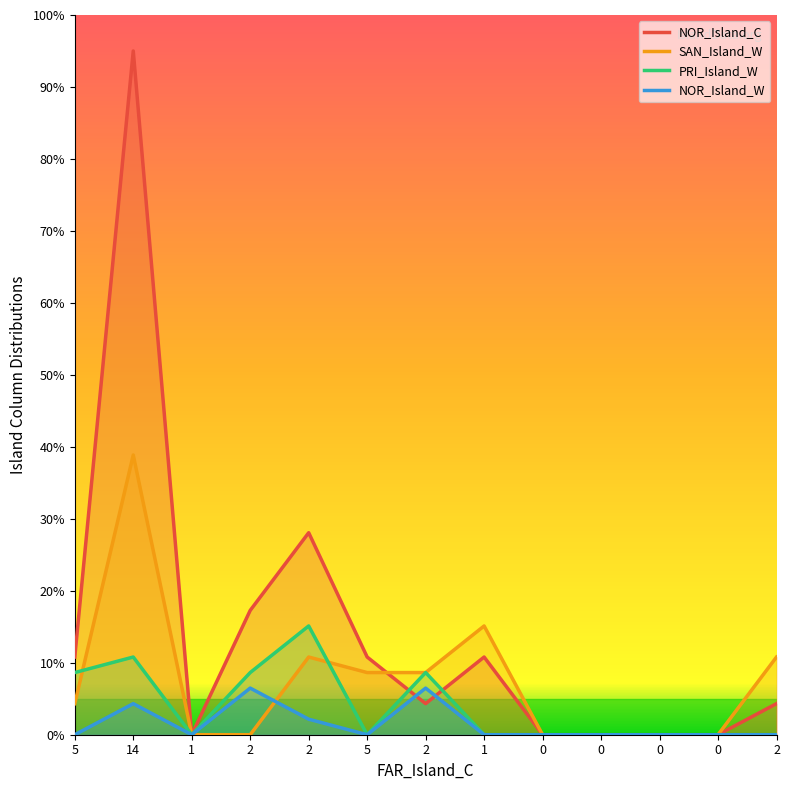

What is the spread (max minus min) of values at 5?

10.8